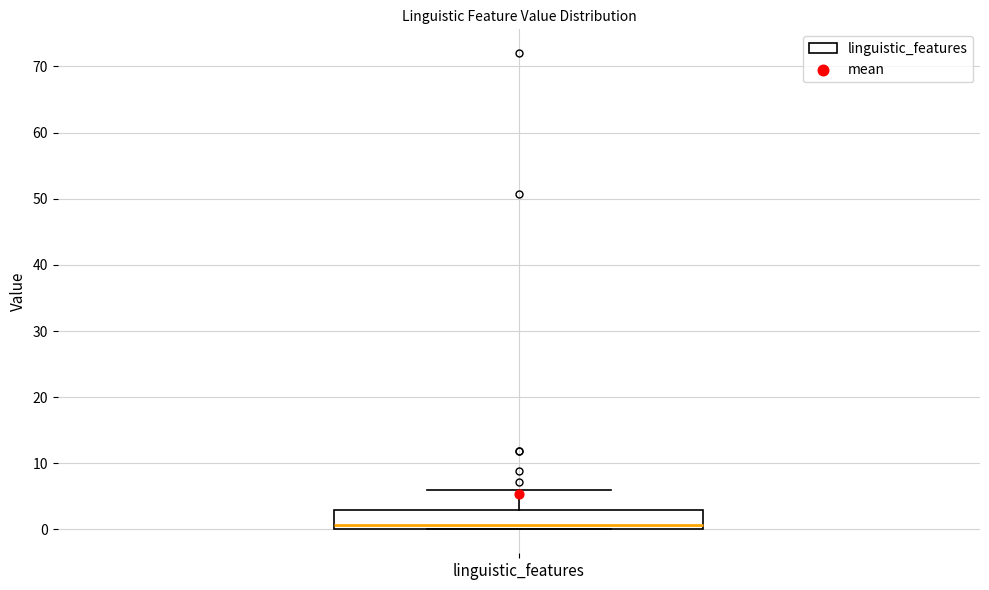

Transcribe this box plot: give where the median line is, the range the box spans, and where the two whiskers end, as read against the y-axis. The values are not printed on the chart, so give them approximately, as read against the axis.

median 1, box 0 to 3, whiskers 0 to 6